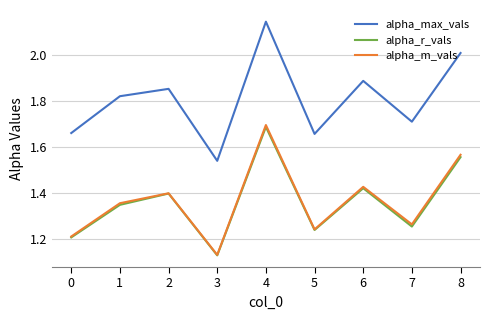

In alpha_r_vals, how many points are lower than both neighbors (excluding endpoints)?

3